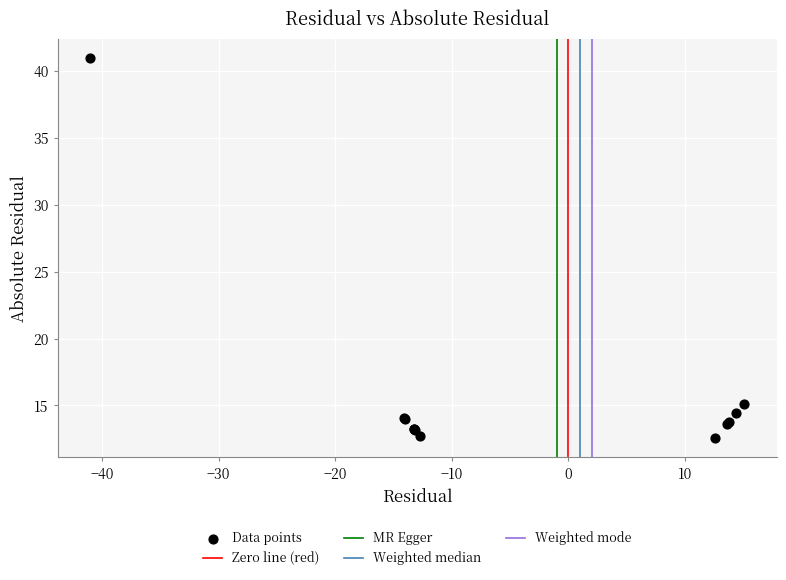

What Y value in the scatter plot is closest to 26?

15.1